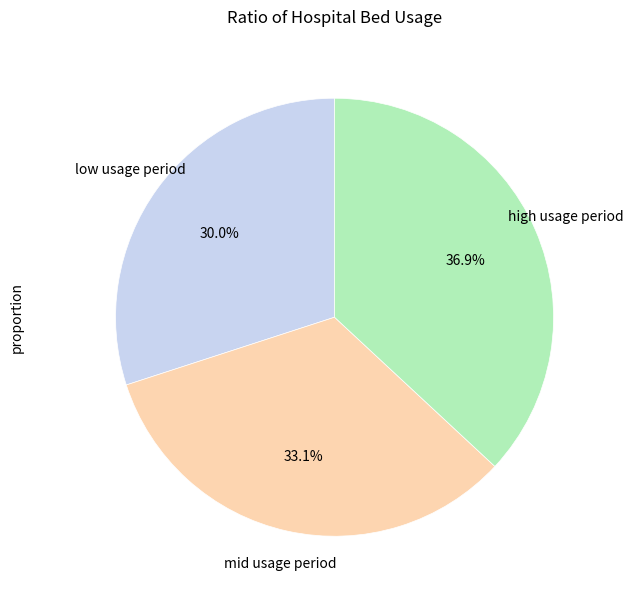

What is the ratio of the value at low usage period to the value at mid usage period?

0.9